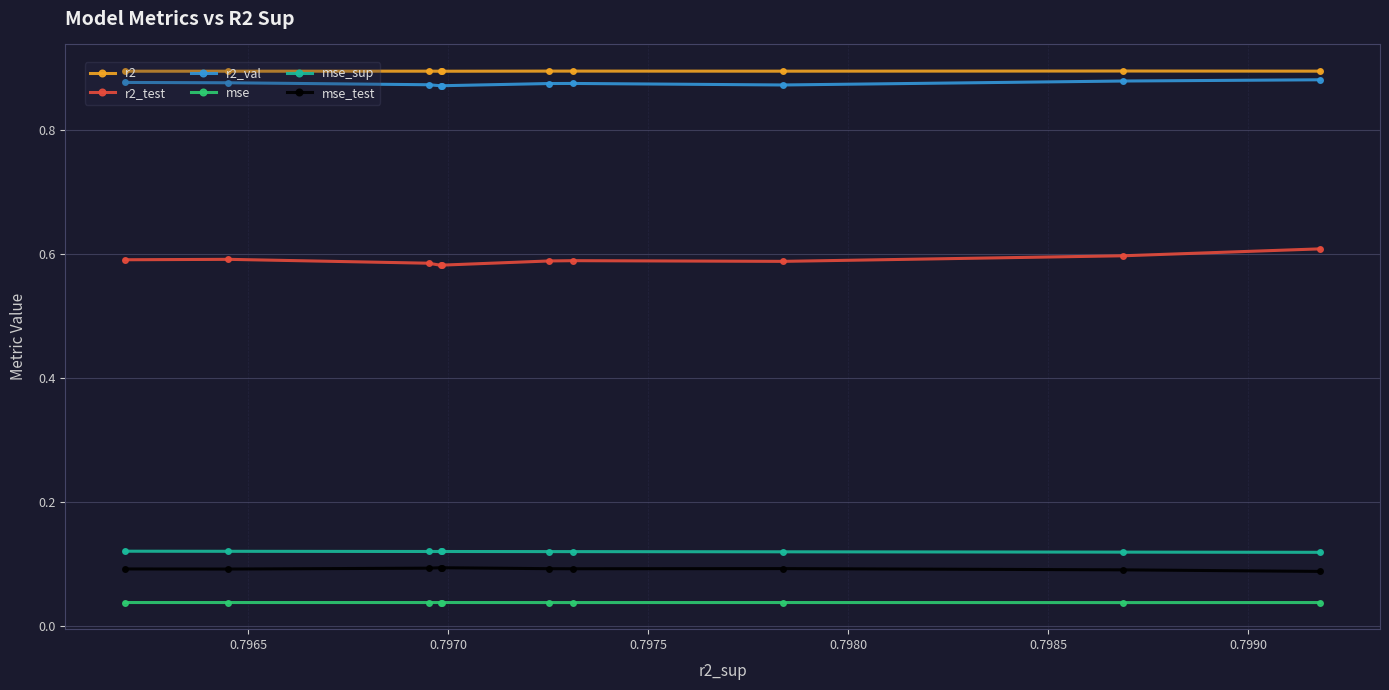

Does the chart display data point markers on the line(s)?

Yes